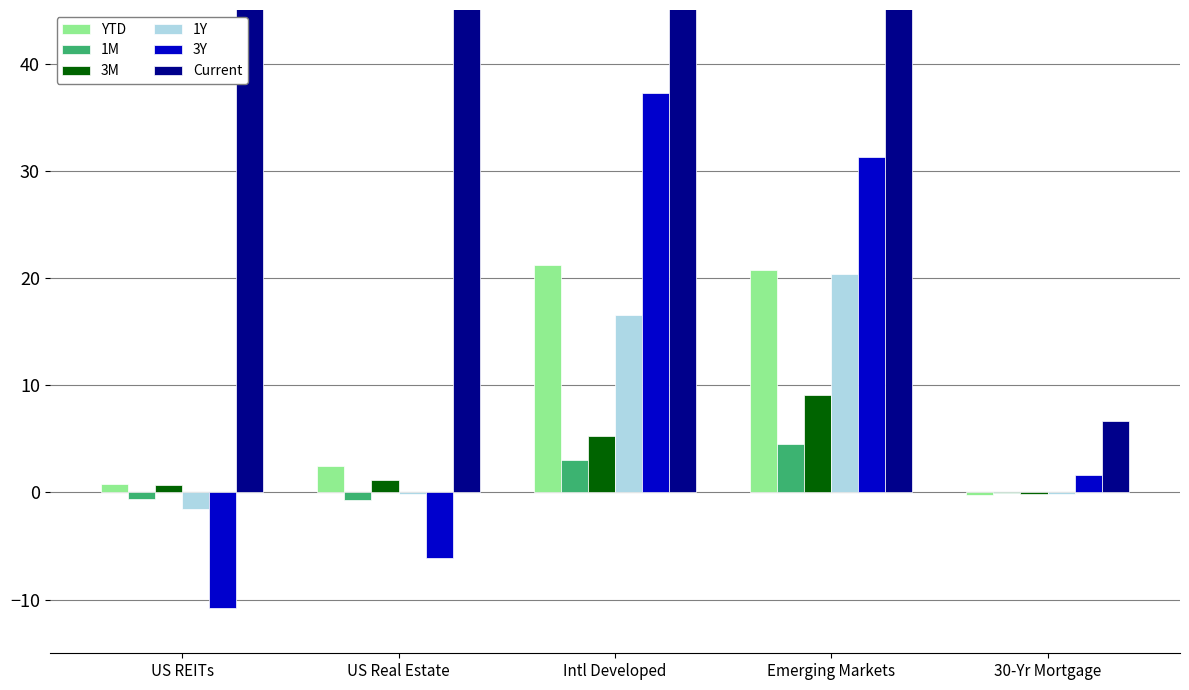

What is the minimum value shown in the chart?

-10.8